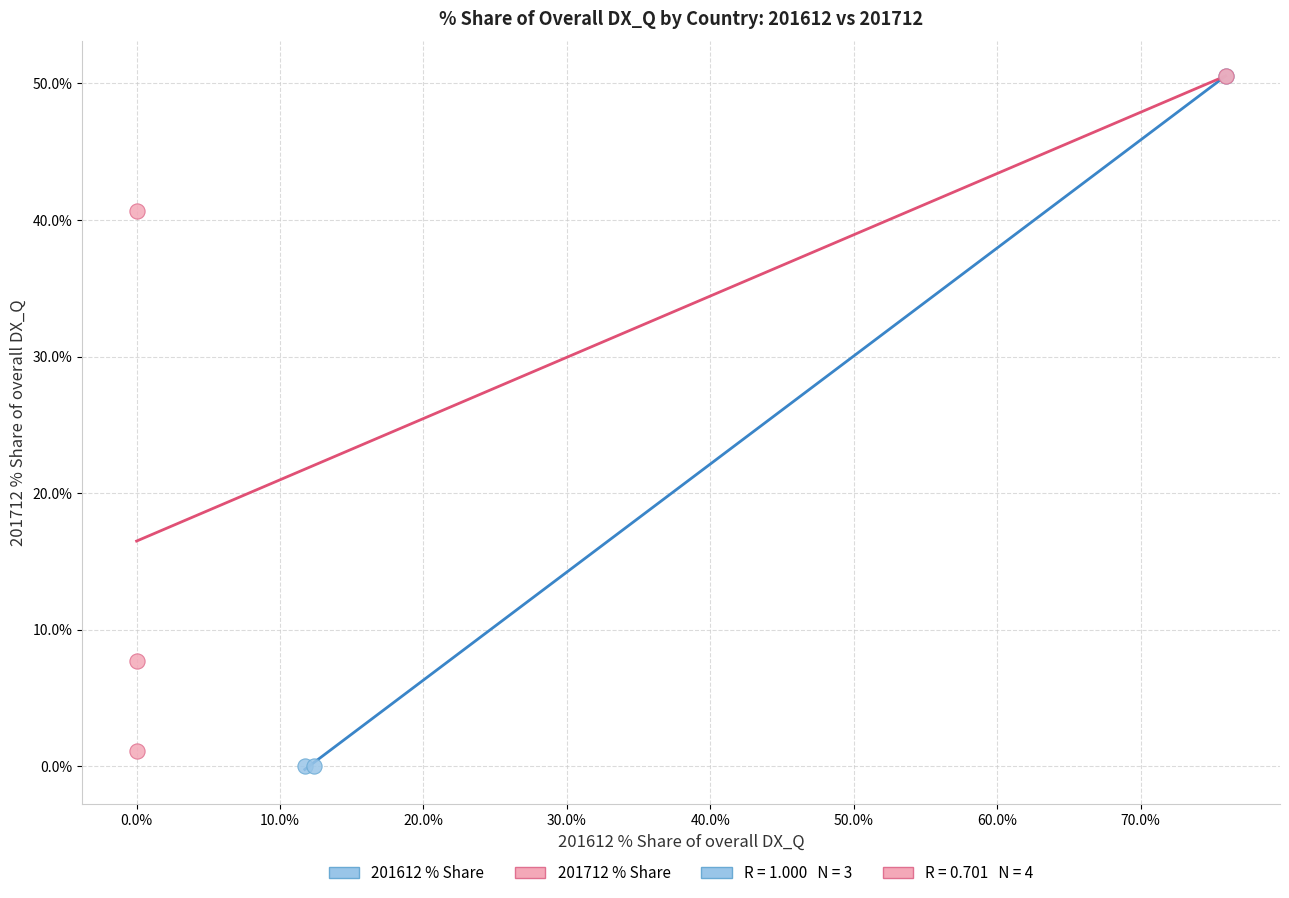

Which series has the widest spread of Y values?

201612 % Share